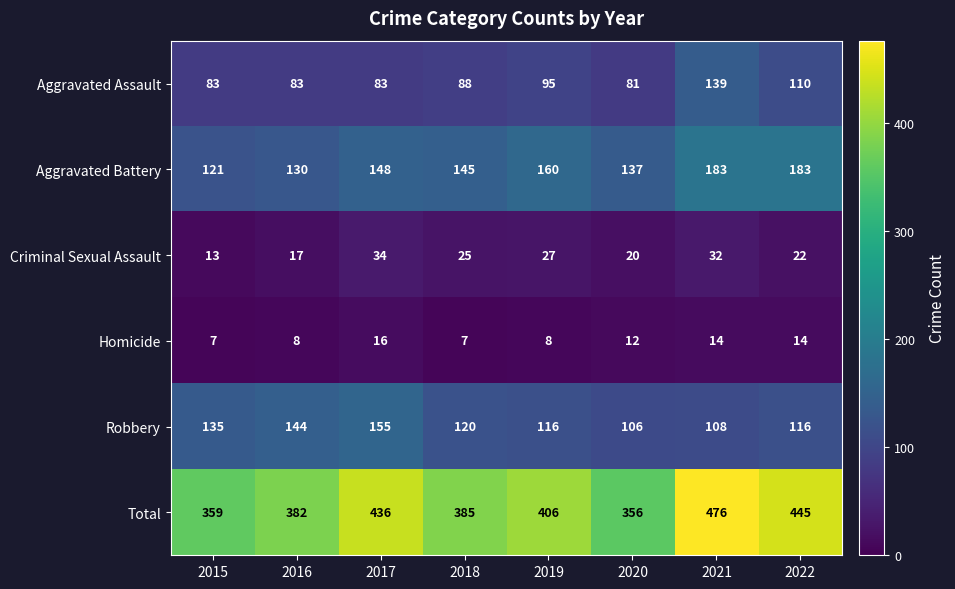

What is the smallest value displayed?

7